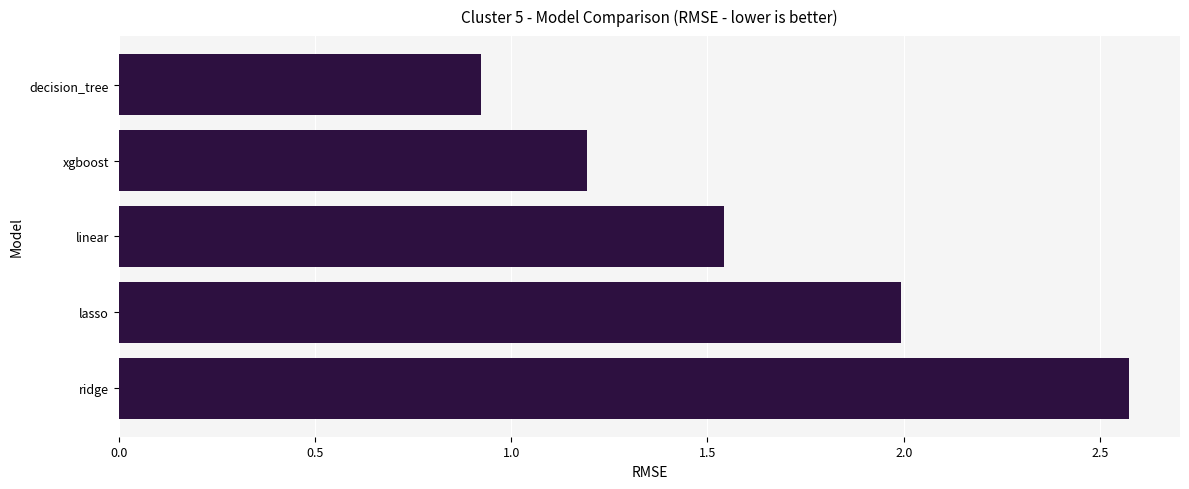

What is the change in value from lasso to xgboost?

-0.8